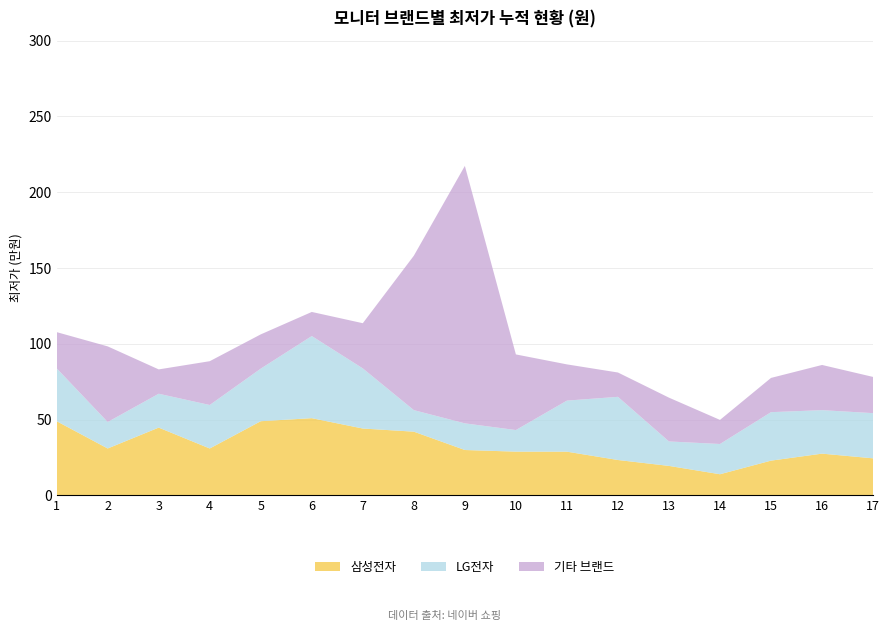

Reading left to right, extract all data points from this chart.

삼성전자: 1=489000	2=309000	3=446810	4=309000	5=489000	6=509000	7=440710	8=419990	9=298980	10=288170	11=287980	12=232990	13=194000	14=139000	15=228820	16=274990	17=244020
LG전자: 1=348890	2=174800	3=223500	4=287000	5=347040	6=542030	7=396800	8=142090	9=175860	10=142530	11=337000	12=416880	13=161450	14=199630	15=319890	16=287000	17=298200
기타 브랜드: 1=239000	2=499000	3=160550	4=288990	5=225970	6=159000	7=298200	8=1019000	9=1699000	10=499000	11=239000	12=160550	13=288990	14=159000	15=225970	16=298200	17=239000